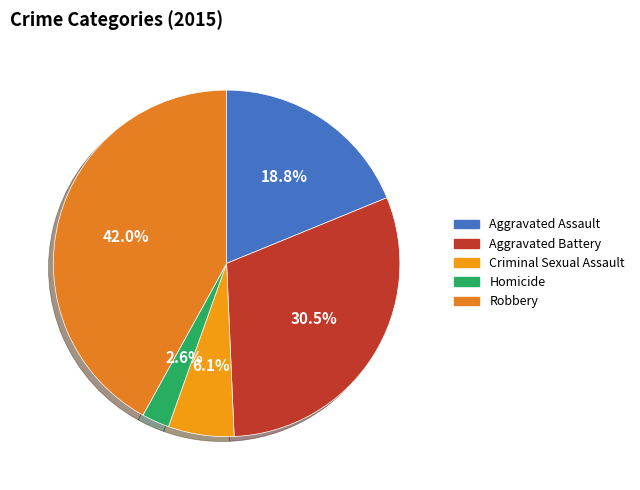

How much of the chart is everything except Criminal Sexual Assault?

93.9%